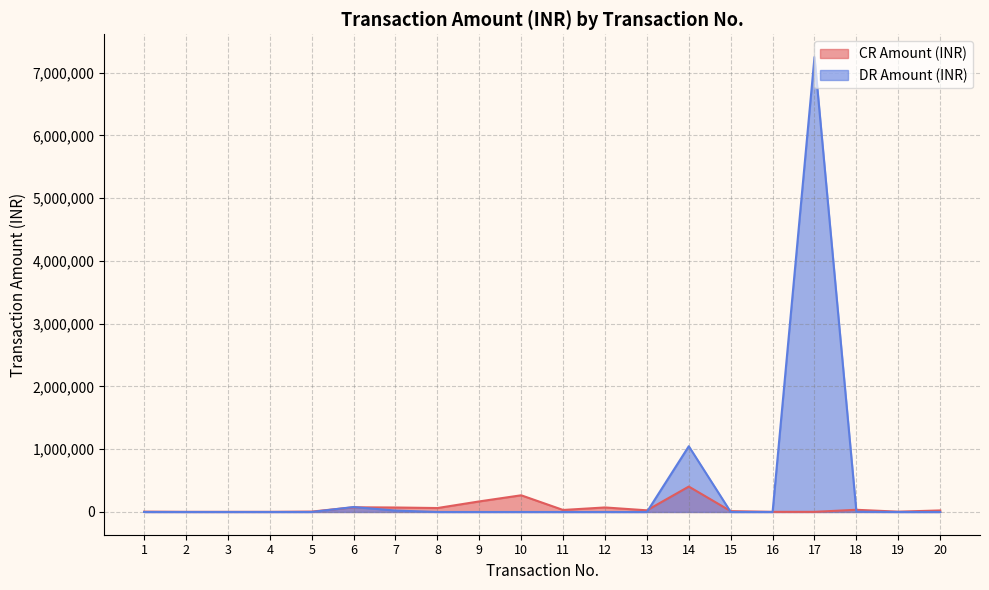

At which label is DR Amount (INR) closest to 3625000?

14